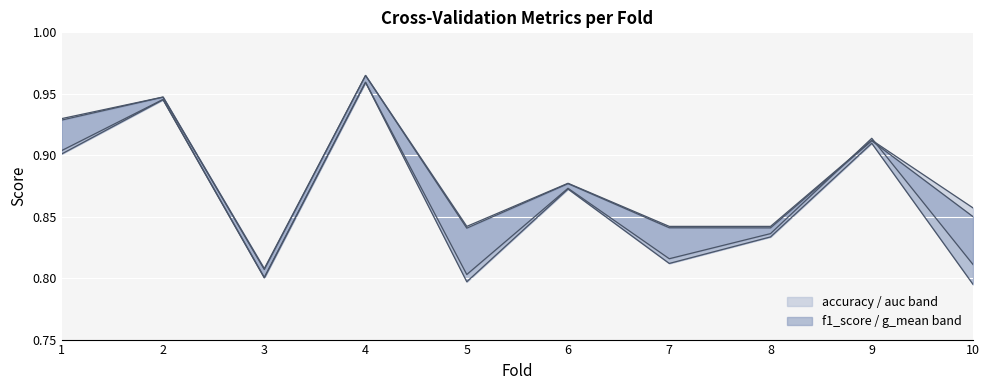

At which label does auc_line reach its peak?

4